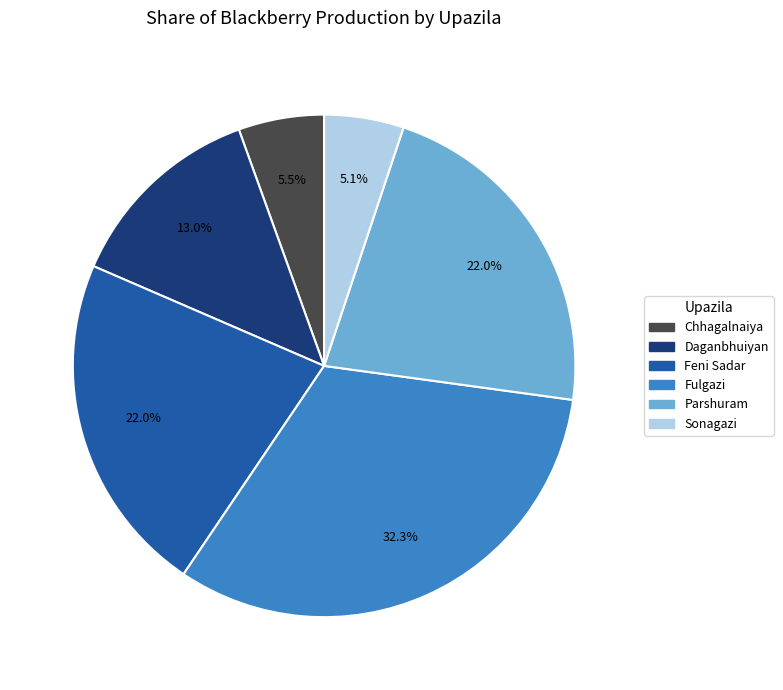

What is the largest slice in the pie chart?

Fulgazi